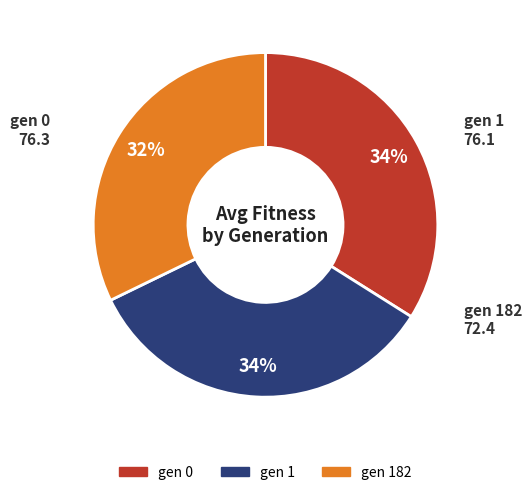

How many segments does this pie chart have?

3